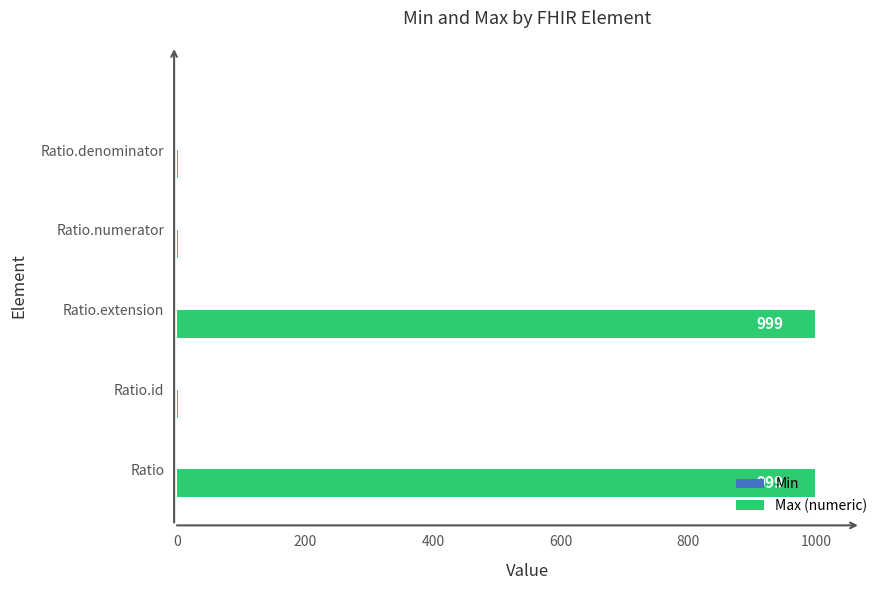

Is it true that the value at Ratio is 999?

True